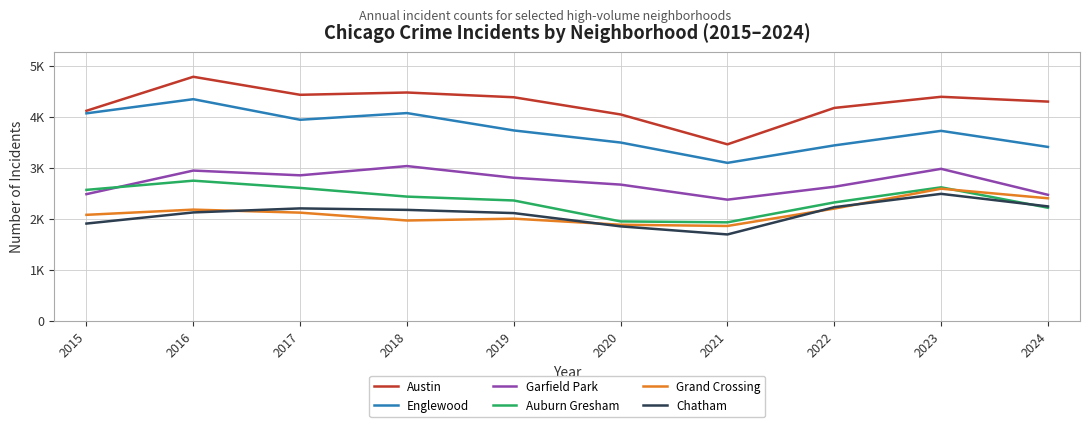

Where is Englewood nearest to the value 3718?

2023